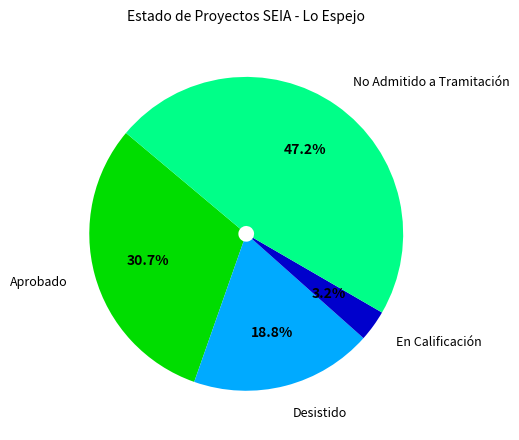

The En Calificación slice represents 18% of the pie. True or false?

False